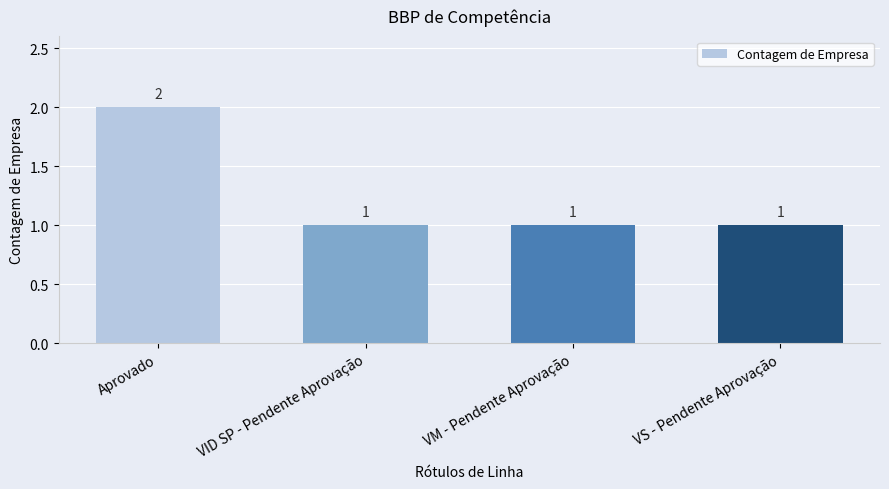

Reading left to right, extract all data points from this chart.

Aprovado=2	VID SP - Pendente Aprovação=1	VM - Pendente Aprovação=1	VS - Pendente Aprovação=1